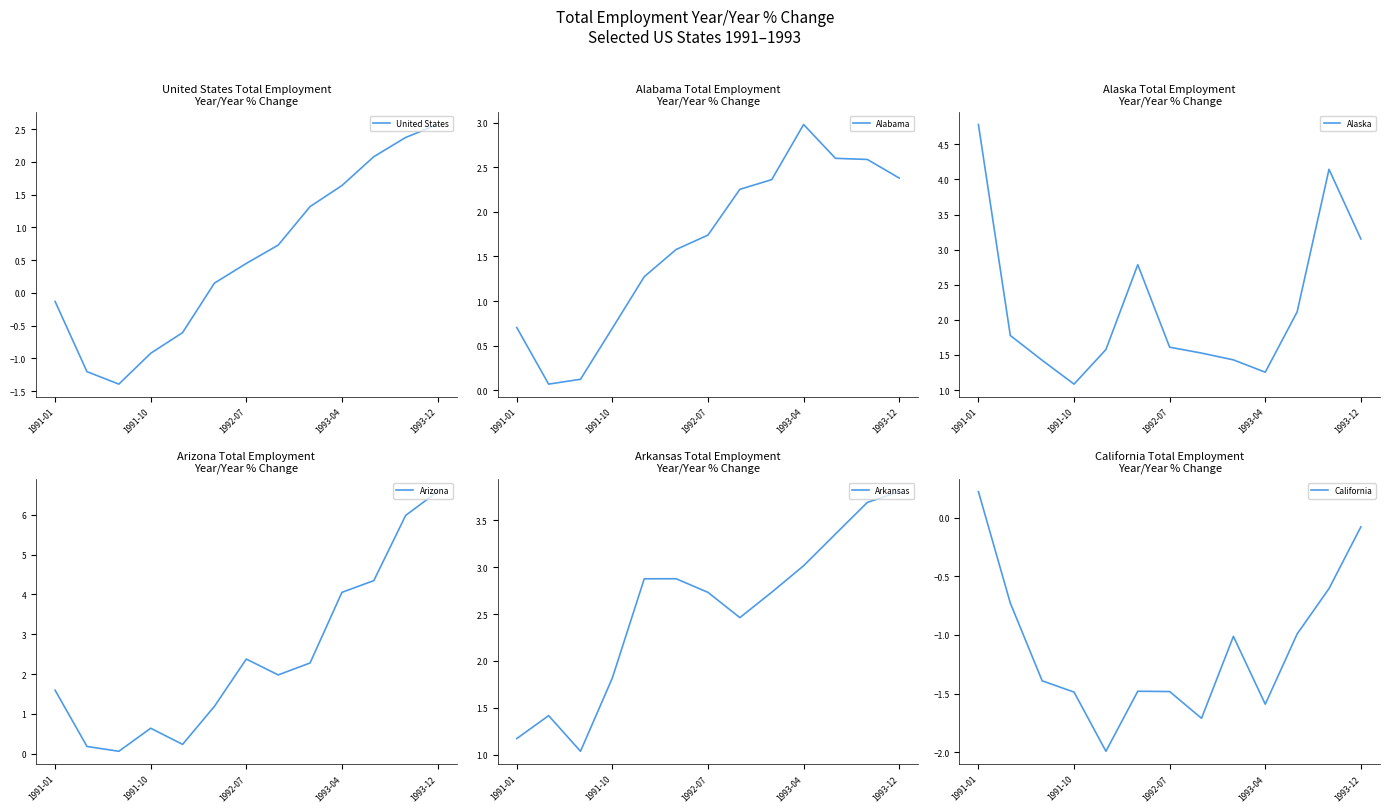

Is it true that Arkansas equals 6.8 at 1993-12?

False